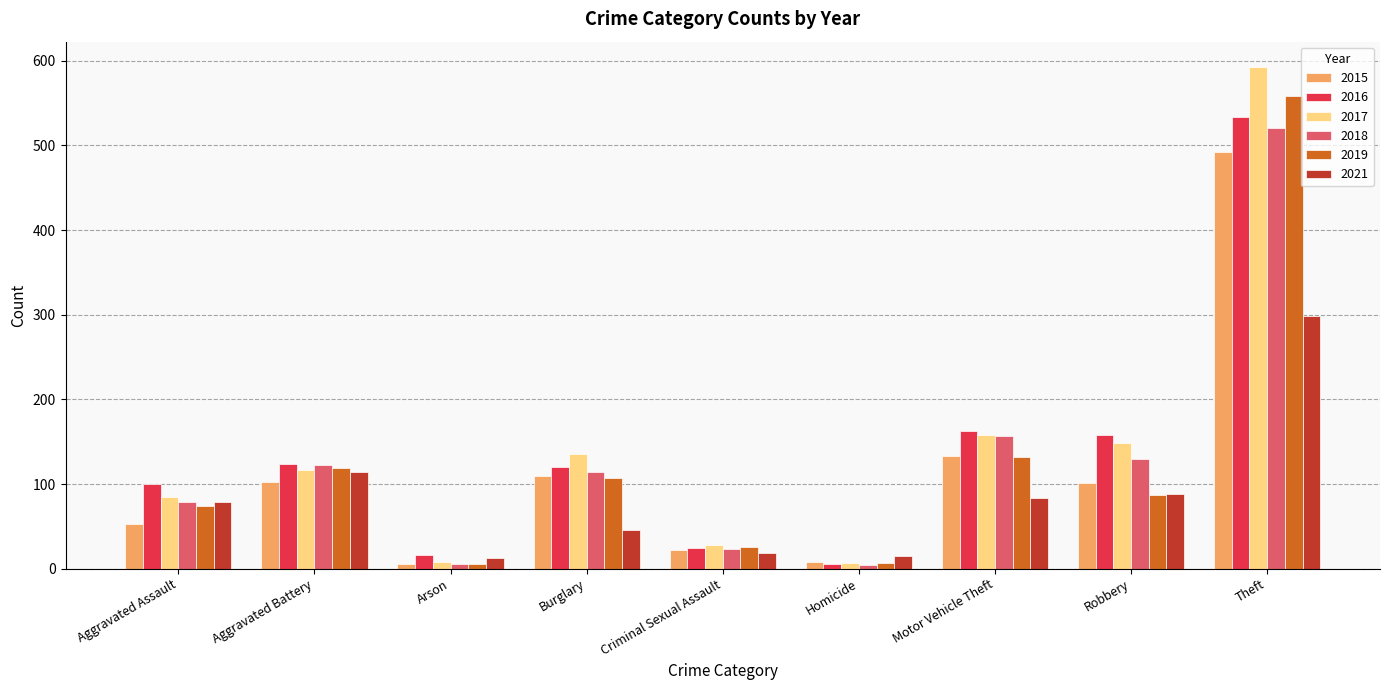

What is the difference between the 2018 values at Burglary and Criminal Sexual Assault?

91